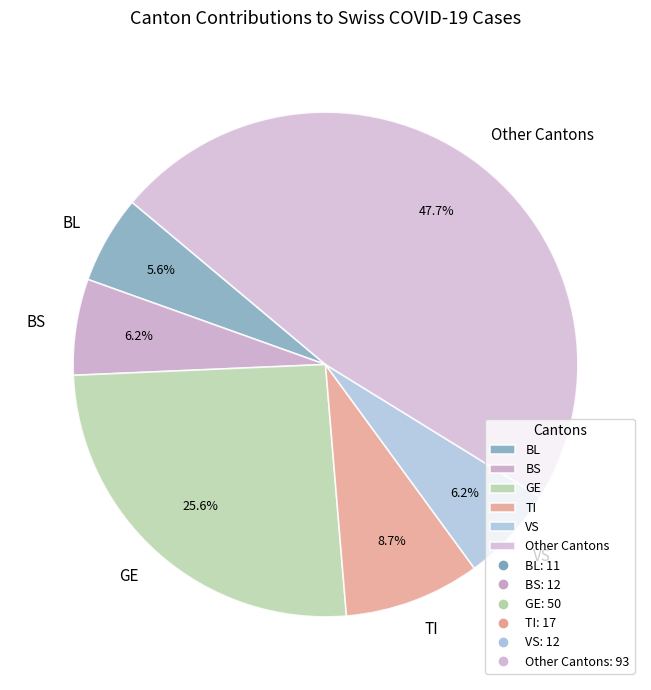

Which category has the smallest portion of the pie?

BL